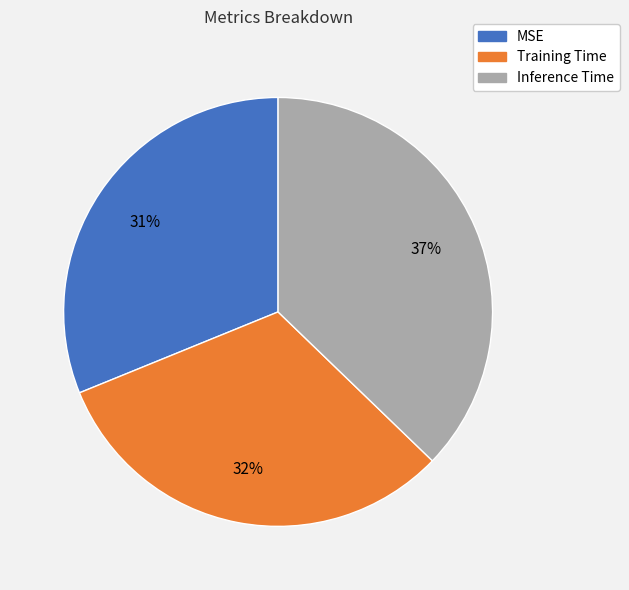

To the nearest percent, what is the difference between the largest and smallest slice percentages?

6%